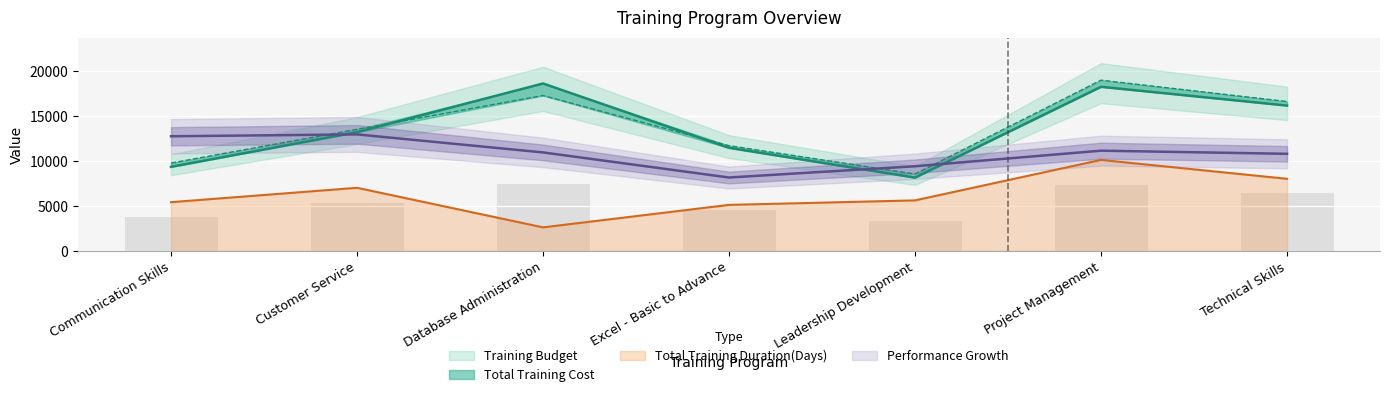

What are all the series names shown in the legend?

Total Training Cost, Training Budget, Total Training Duration(Days), Performance Growth